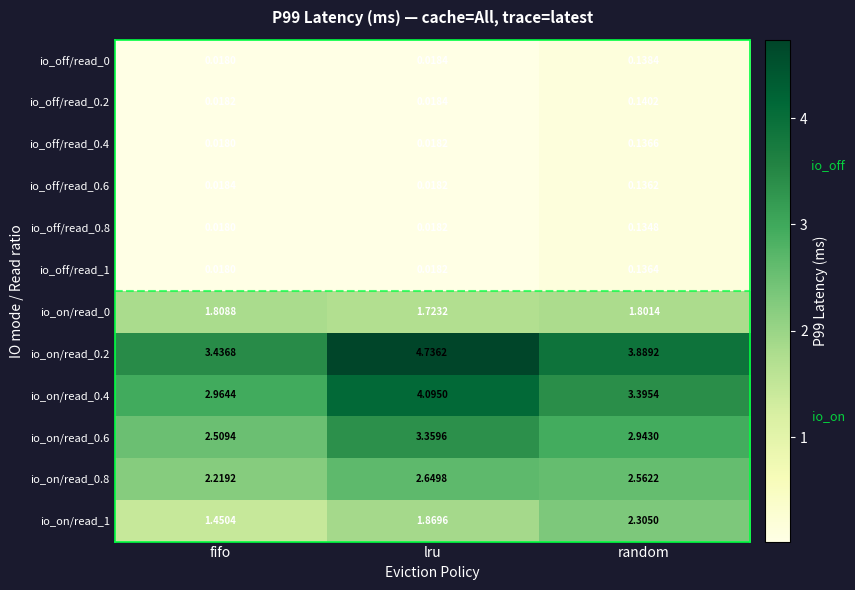

Which category has the lowest value in the io_on/read_0.4 series?

fifo